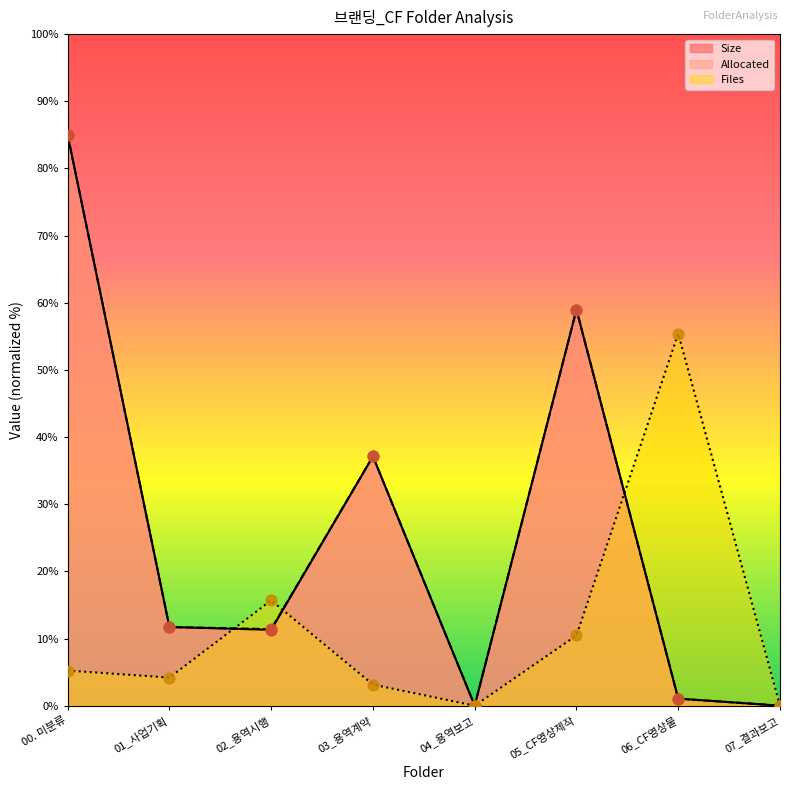

What is the total value across all series at 02_용역시행?

38.4